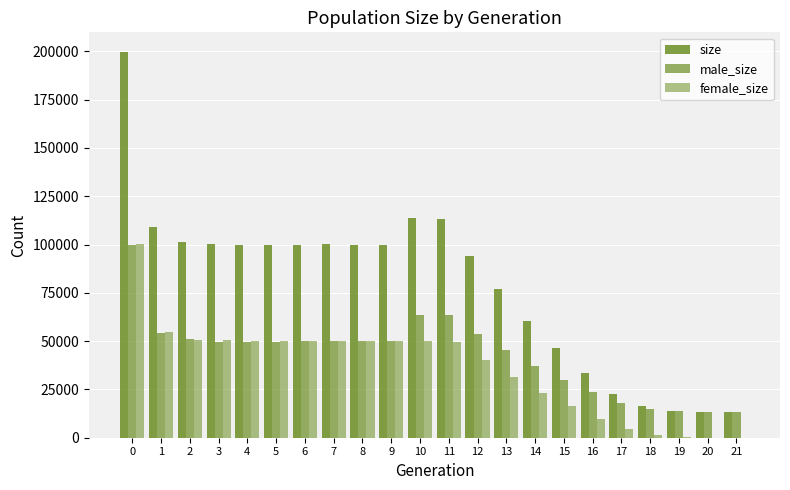

The value of female_size at 9 is 49963. True or false?

True